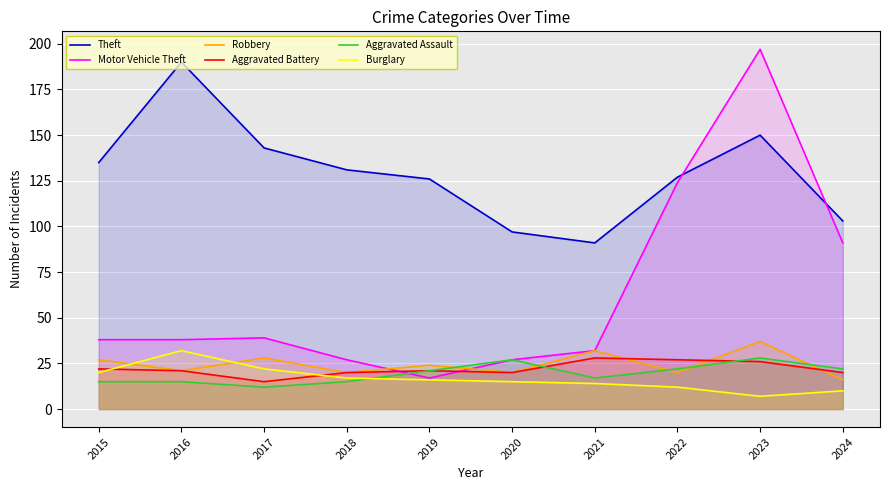

At which label does Burglary reach its peak?

2016